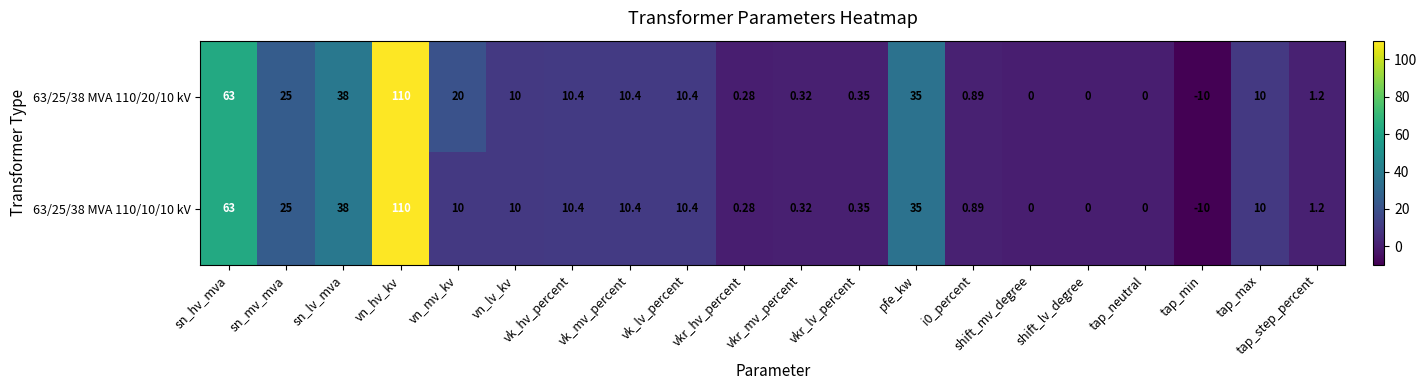

At which category does the chart reach its minimum across all series?

tap_min